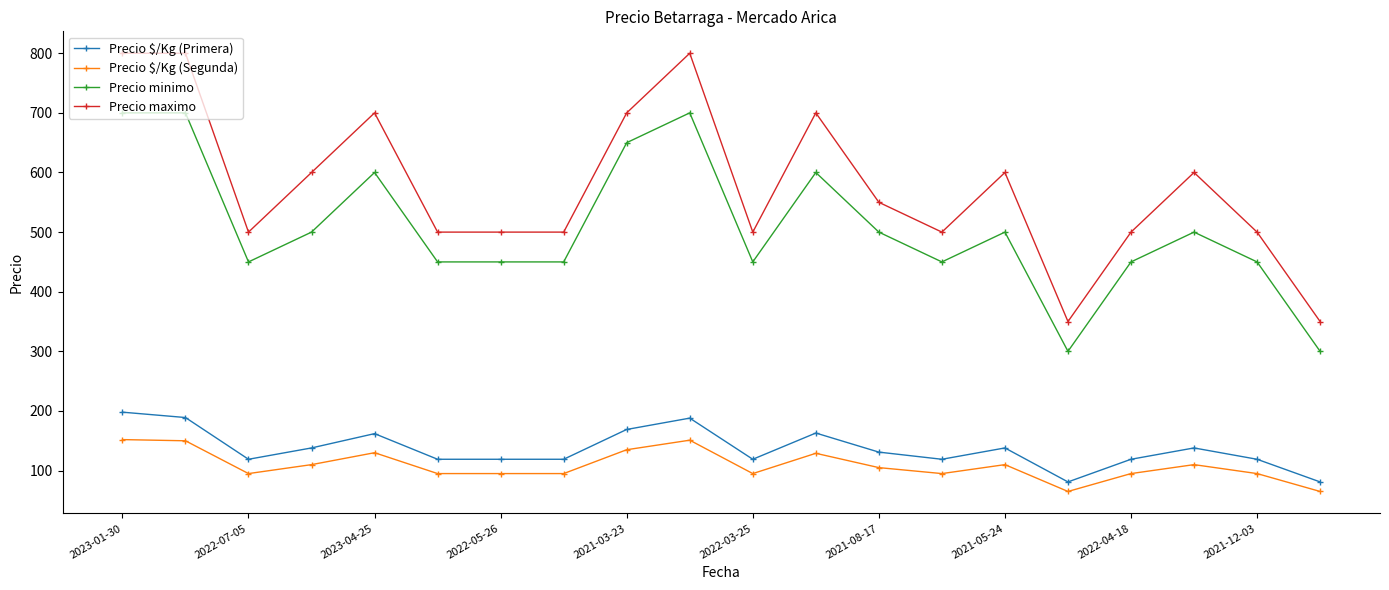

What is the value of the Precio $/Kg (Segunda) point at the 19th from the left?

95